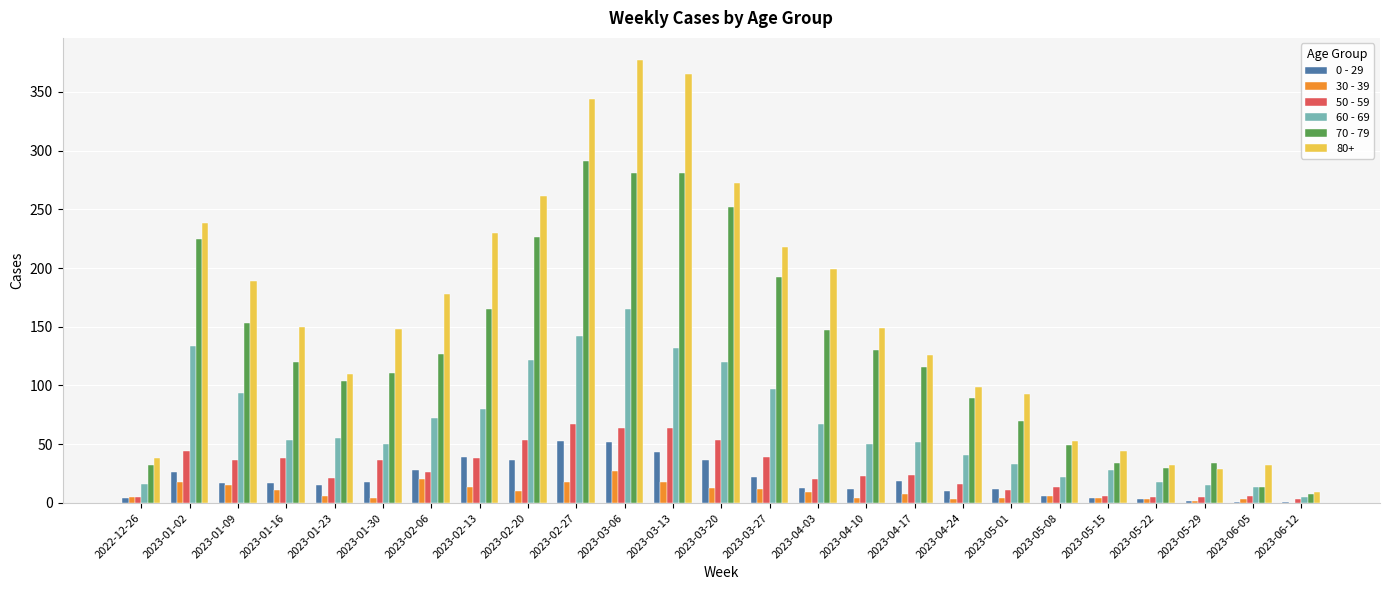

Between 2023-02-27 and 2023-06-05, which series saw the biggest shift?

80+